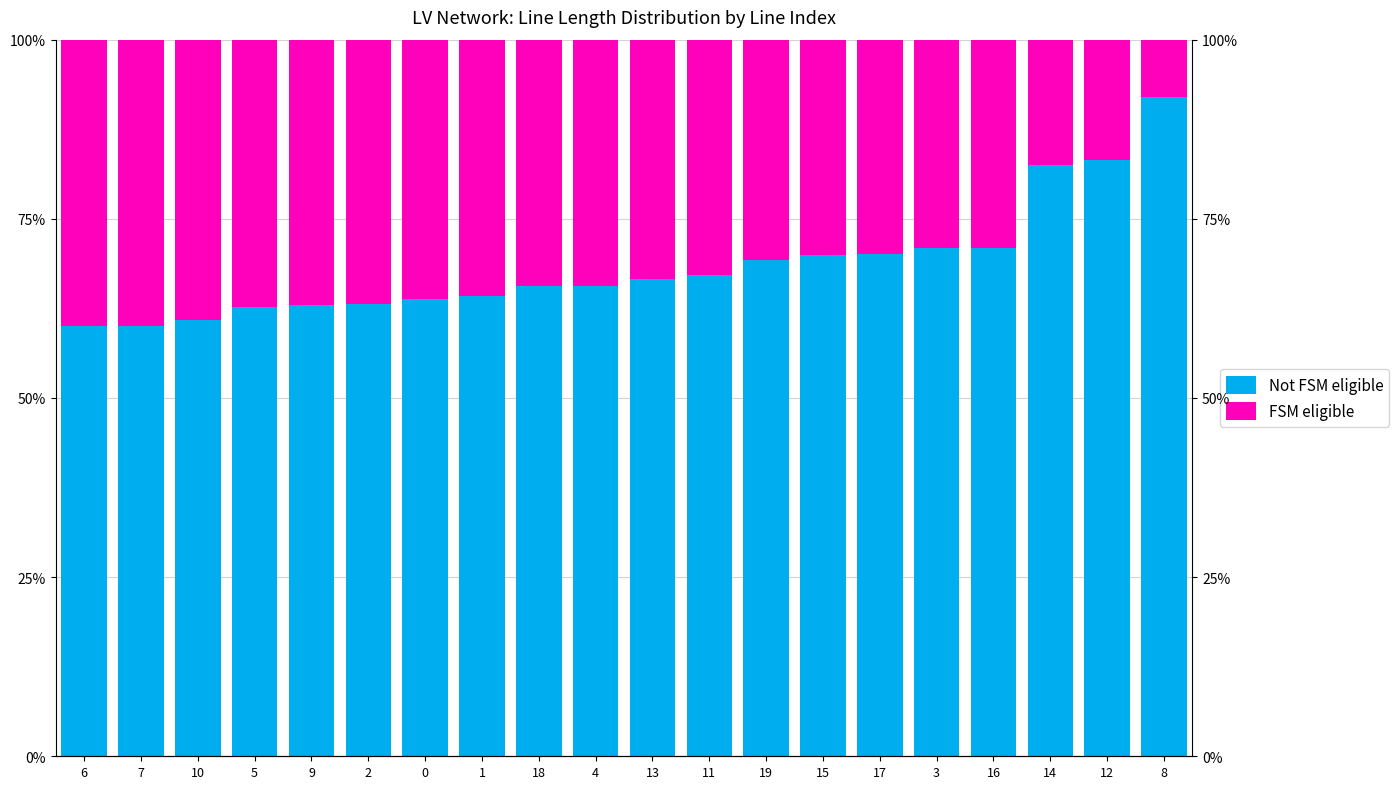

Reading left to right, list all the values displayed in this chart.

Not FSM eligible: 6=60.0	7=60.0	10=60.9	5=62.7	9=63.0	2=63.1	0=63.8	1=64.2	18=65.6	4=65.6	13=66.5	11=67.1	19=69.3	15=69.9	17=70.1	3=71.0	16=71.0	14=82.6	12=83.1	8=92.0
FSM eligible: 6=40.0	7=40.0	10=39.1	5=37.3	9=37.0	2=36.9	0=36.2	1=35.8	18=34.4	4=34.4	13=33.5	11=32.9	19=30.7	15=30.1	17=29.9	3=29.0	16=29.0	14=17.4	12=16.9	8=8.0